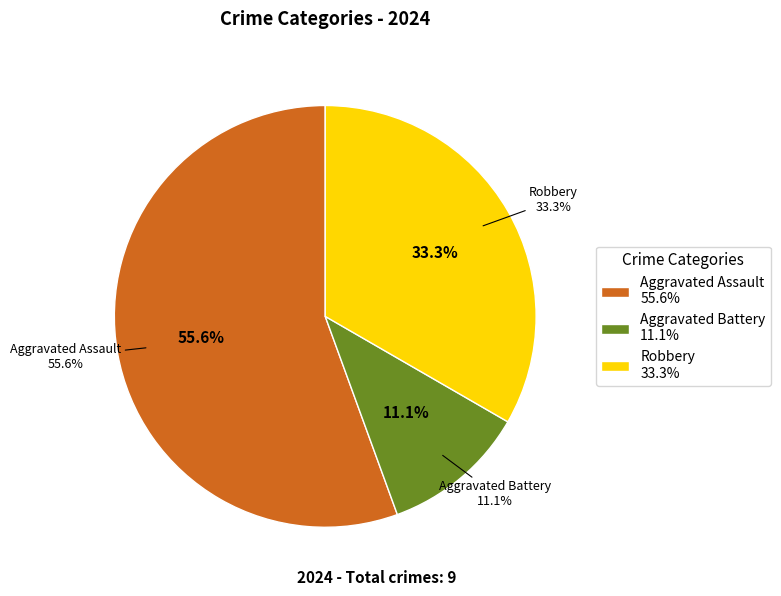

To the nearest percent, what is the difference between the largest and smallest slice percentages?

44%